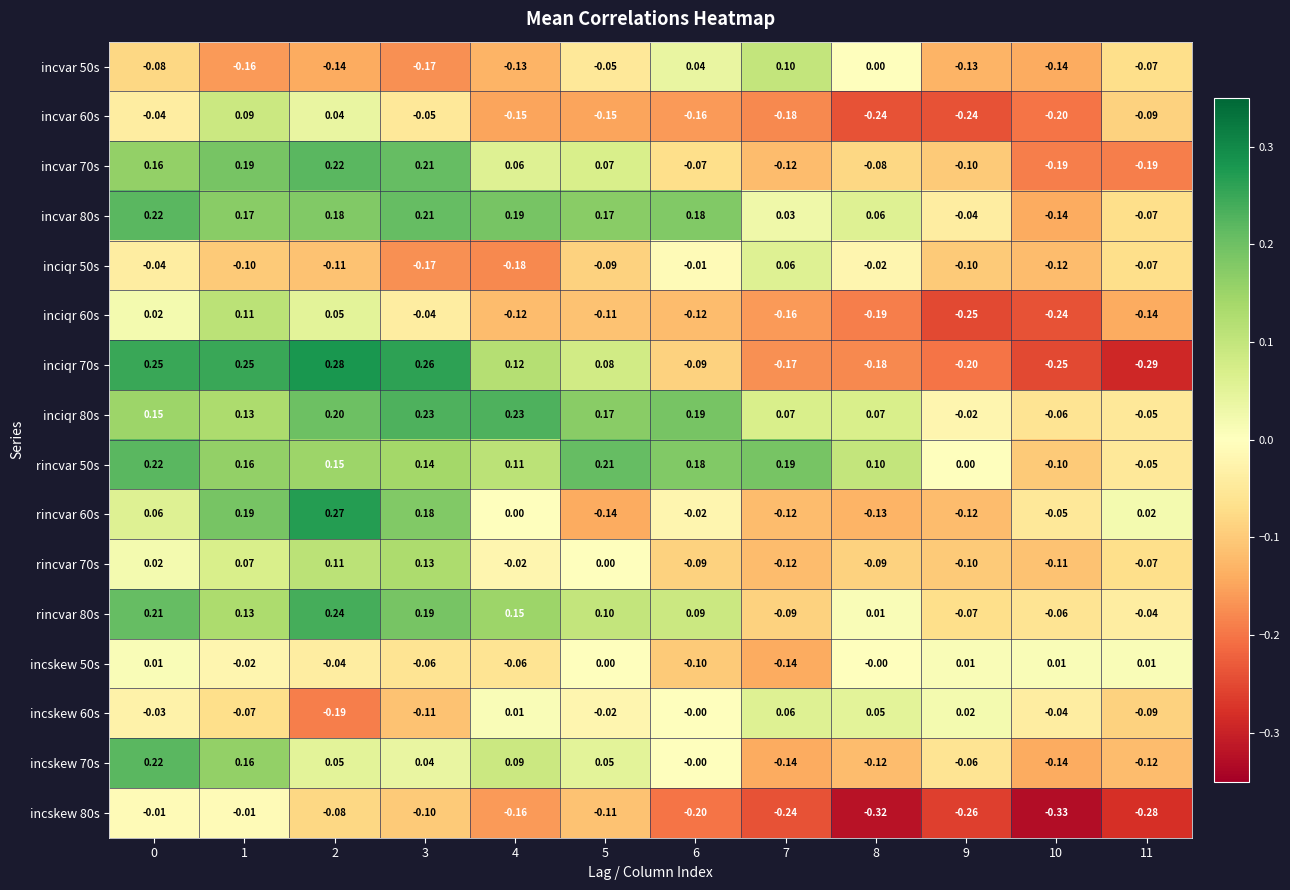

What is the spread (max minus min) of values at 6?

0.4